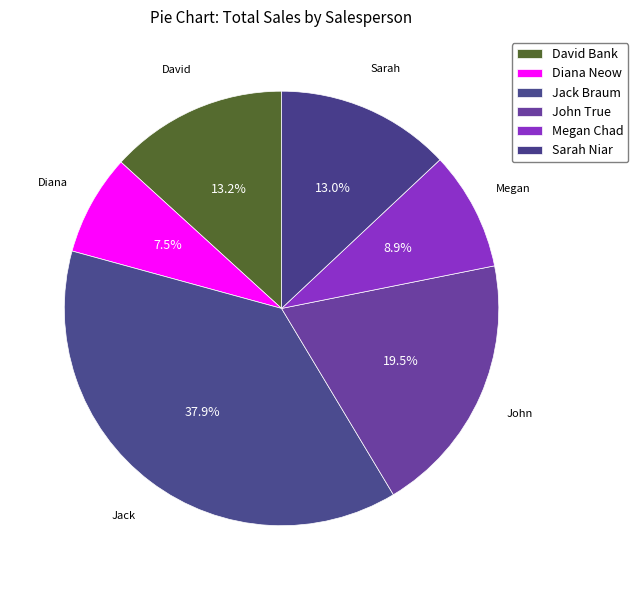

What is the change in value from Megan Chad to Sarah Niar?

+26316.0